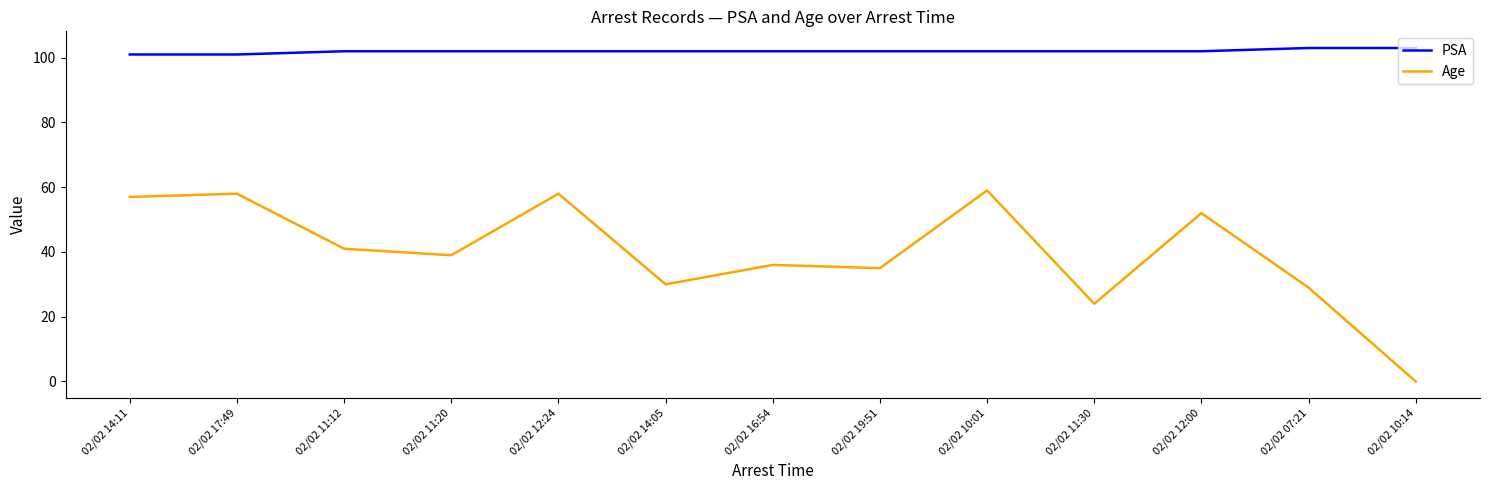

What position from the left is 02/02 07:21?

12